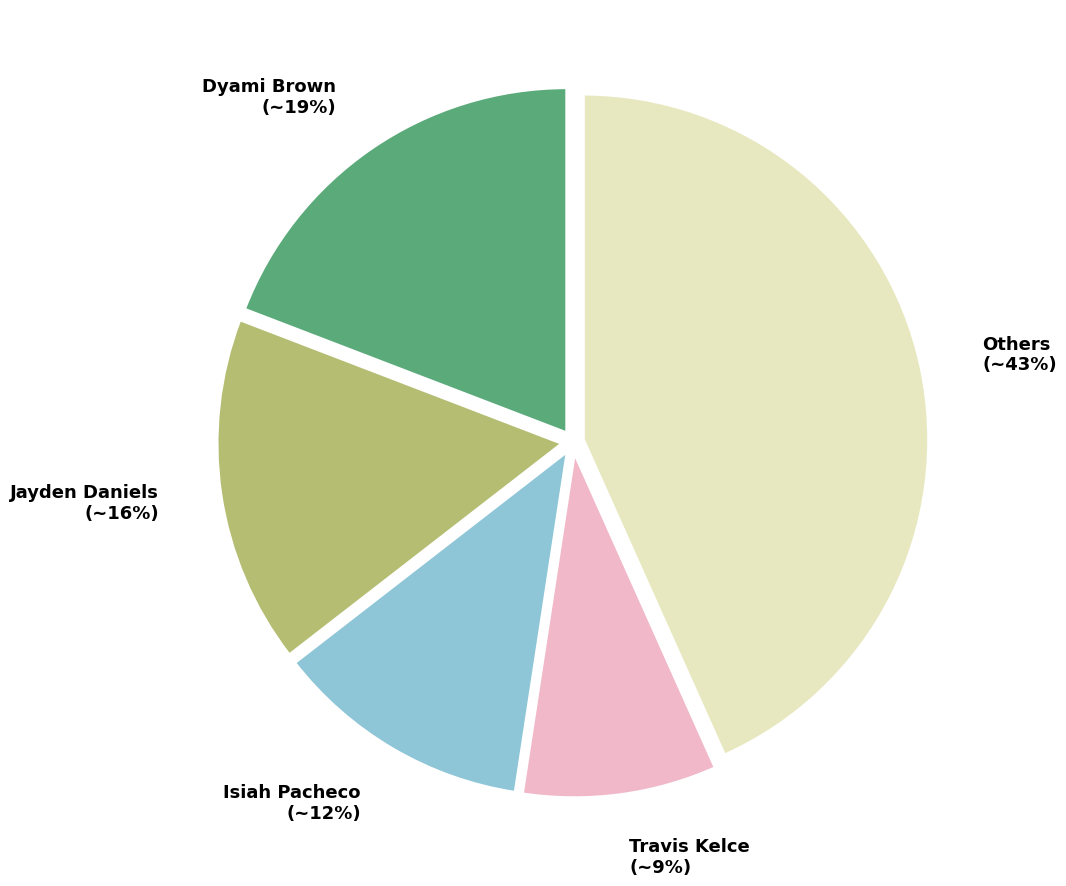

Rank the categories by value from lowest to highest.

Travis Kelce, Isiah Pacheco, Jayden Daniels, Dyami Brown, Others